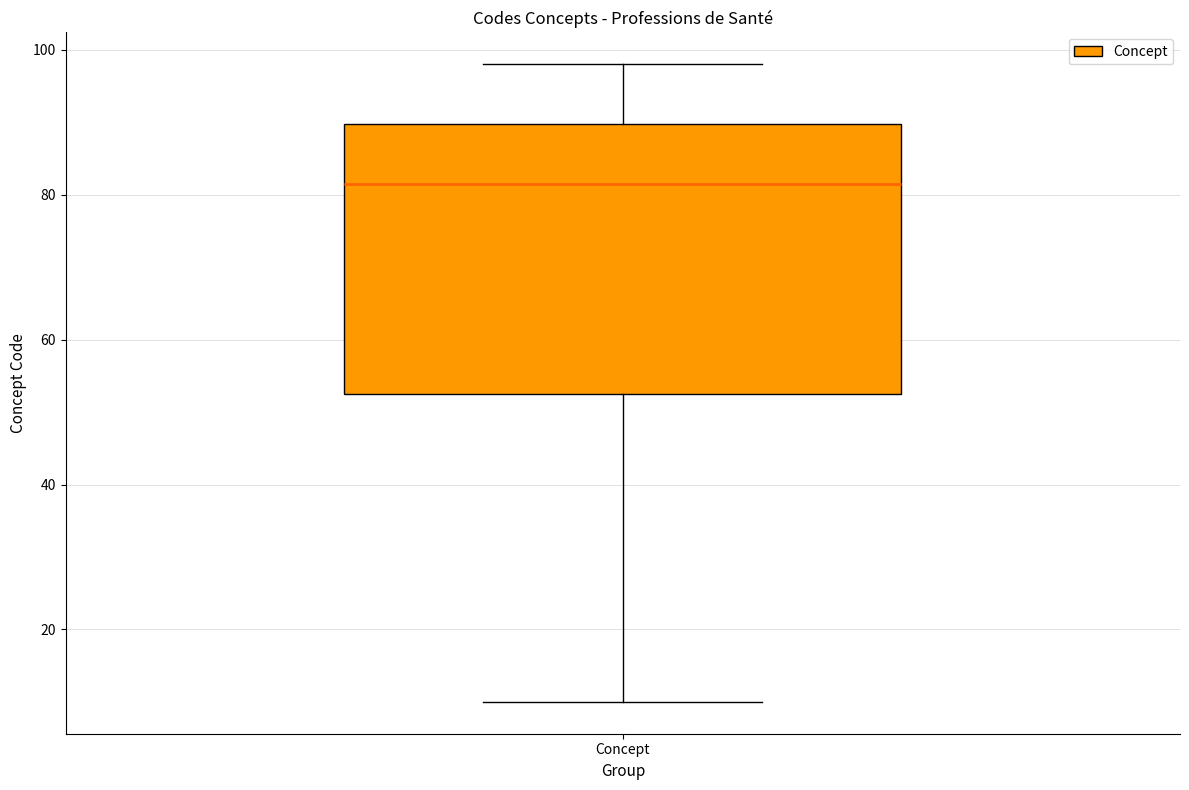

Transcribe this box plot: give where the median line is, the range the box spans, and where the two whiskers end, as read against the y-axis. The values are not printed on the chart, so give them approximately, as read against the axis.

median 82, box 52 to 90, whiskers 10 to 98